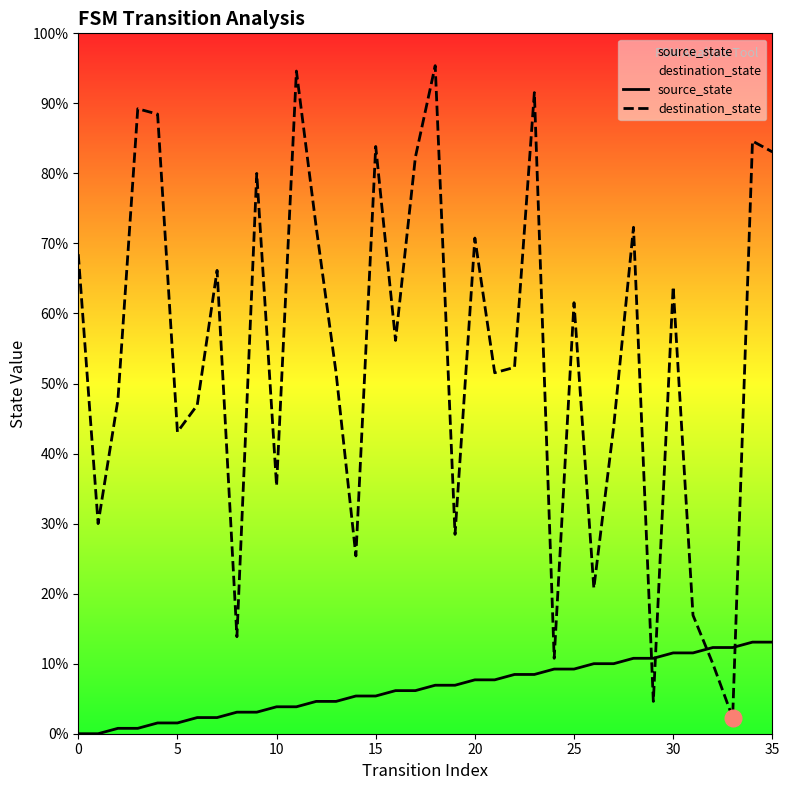

How many intersections are there between destination_state and source_state?

4